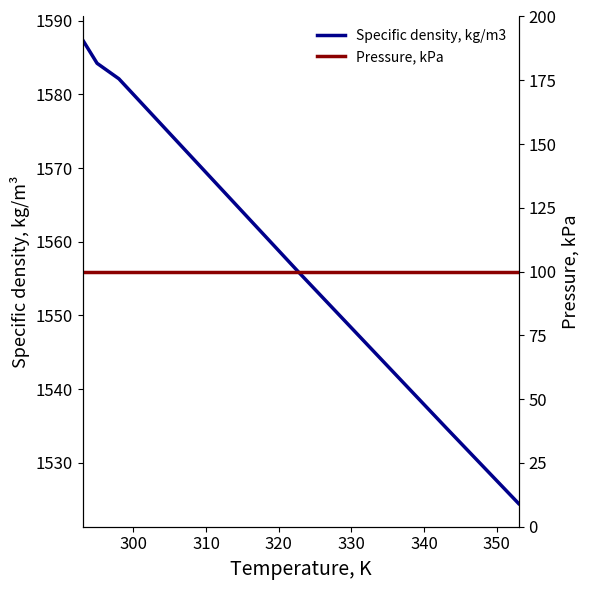

True or false: Specific density, kg/m3 has more than 0 interior local peaks.

False